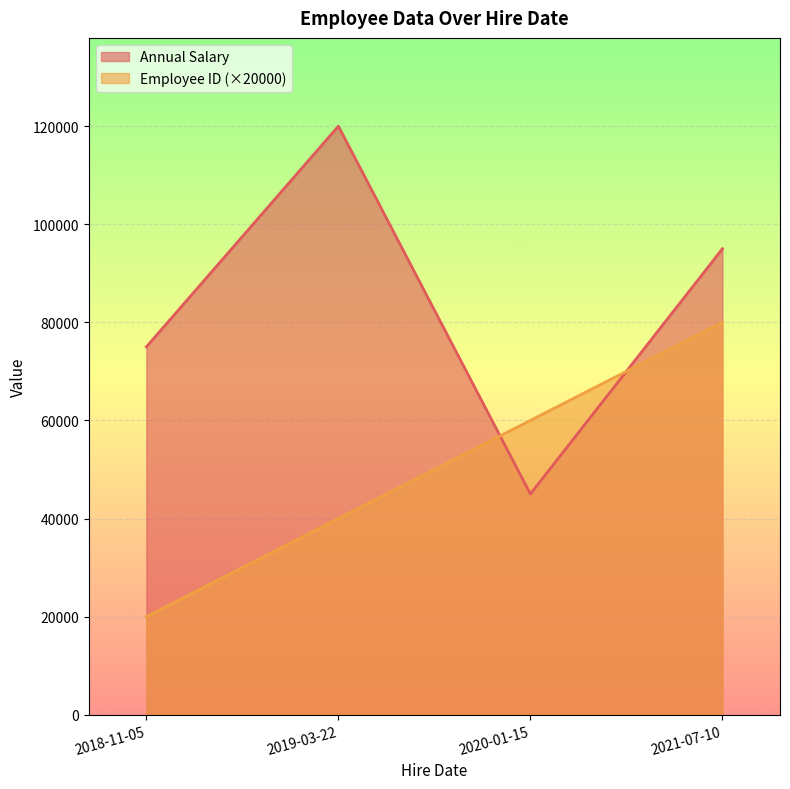

What is the label of the 1st point from the left?

2018-11-05